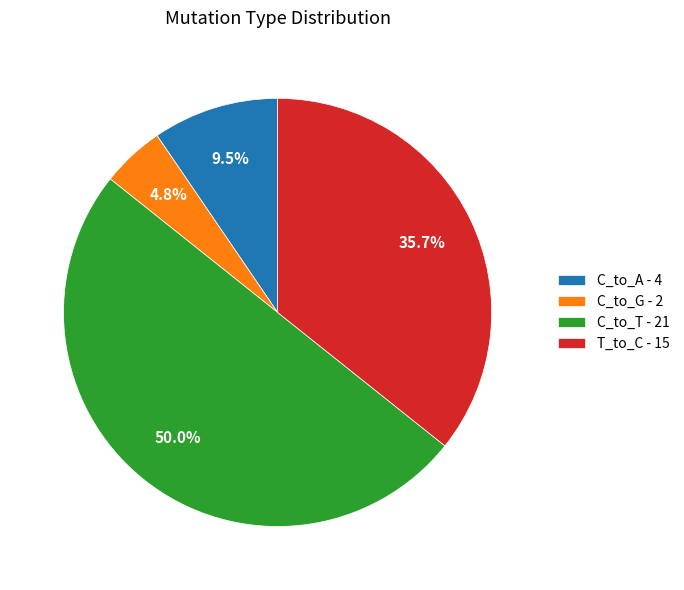

What is the largest slice in the pie chart?

C_to_T - 21